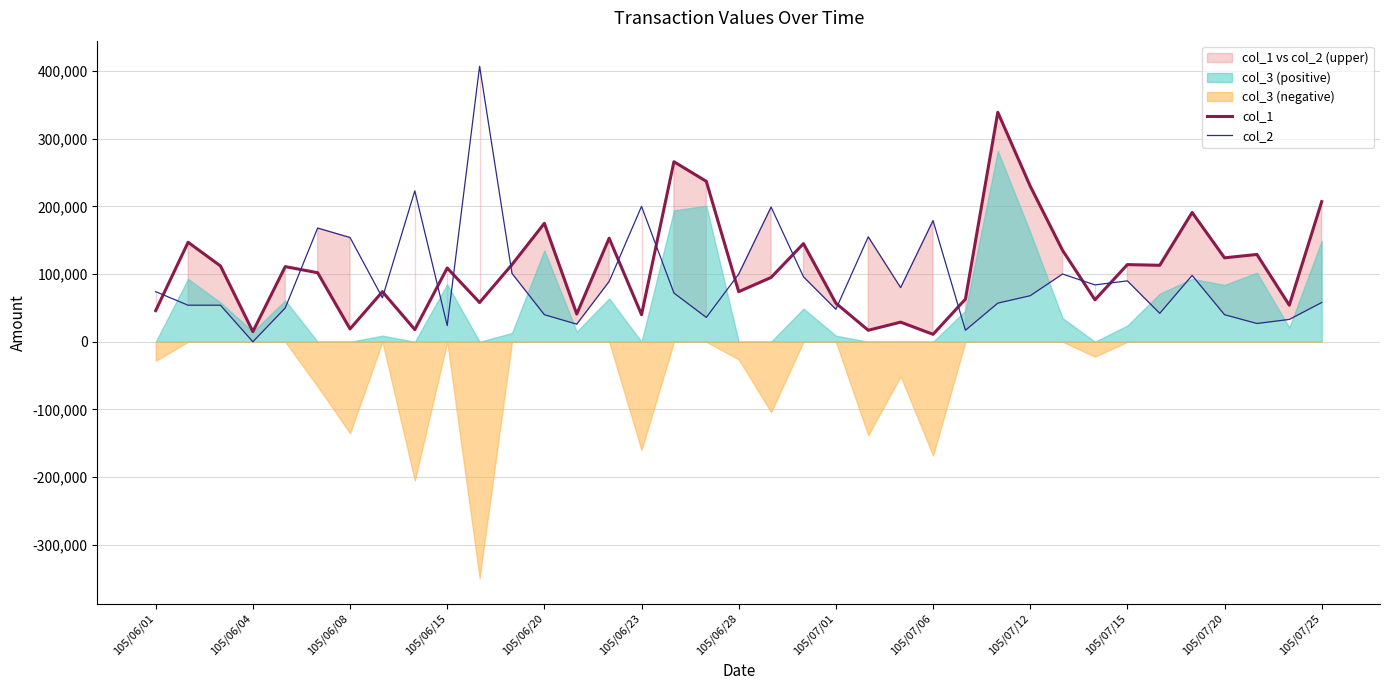

Where is col_2 nearest to the value 203500?

105/06/23